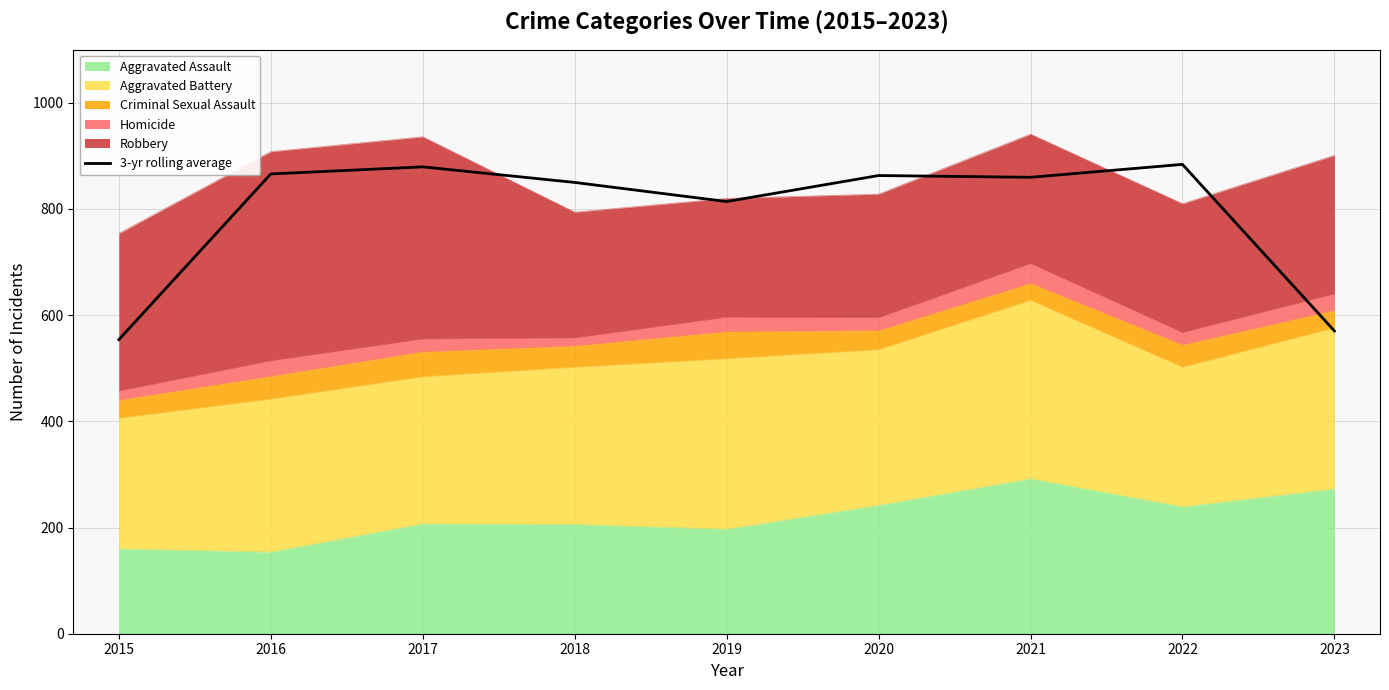

Reading right to left, list all the values displayed in this chart.

2023=570.3	2022=884.0	2021=859.7	2020=863.0	2019=814.0	2018=850.0	2017=879.3	2016=866.0	2015=554.0